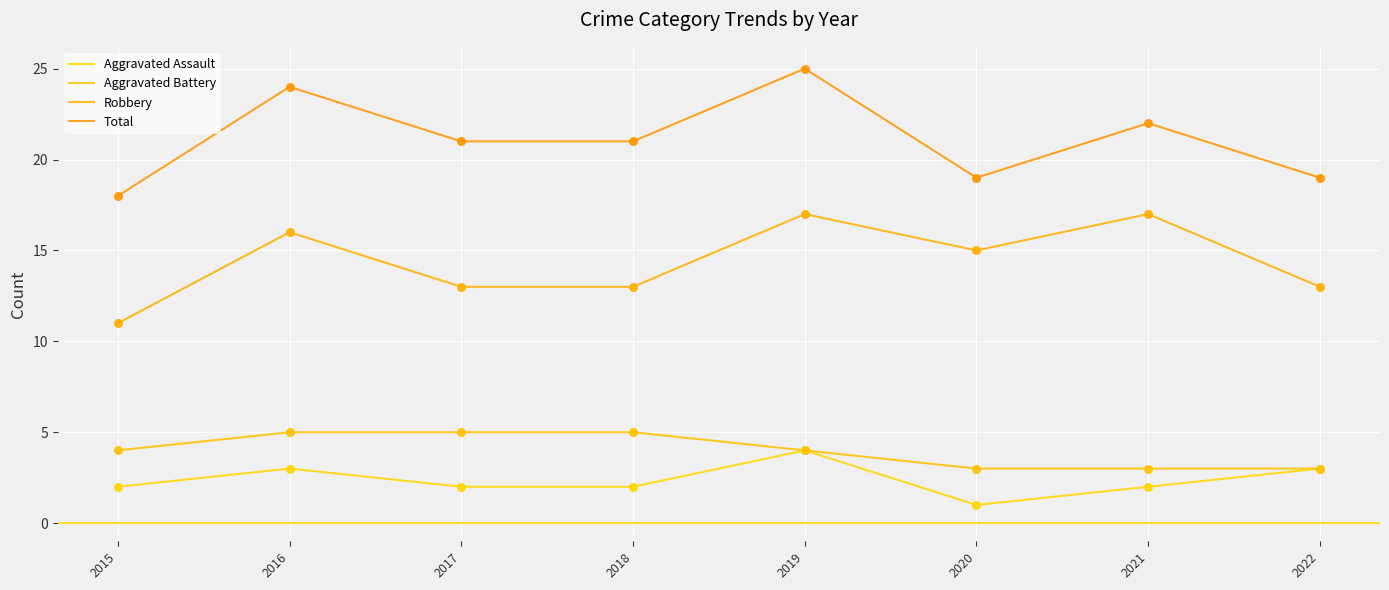

At how many categories does at least one series exceed 24?

1